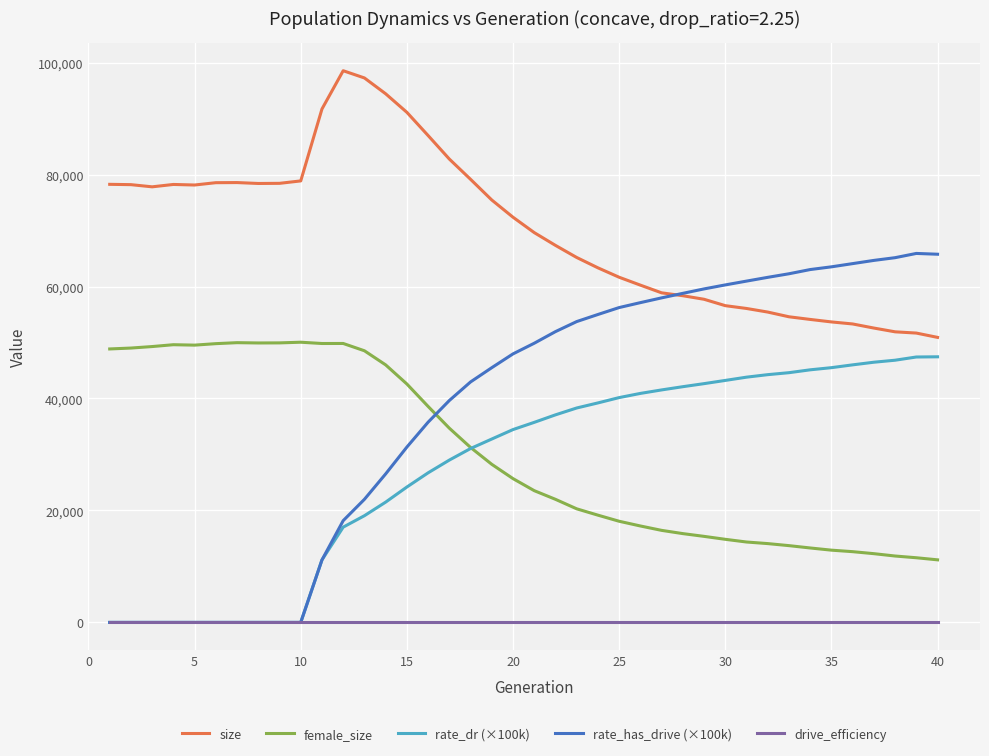

Which series has the largest total across all categories?

size